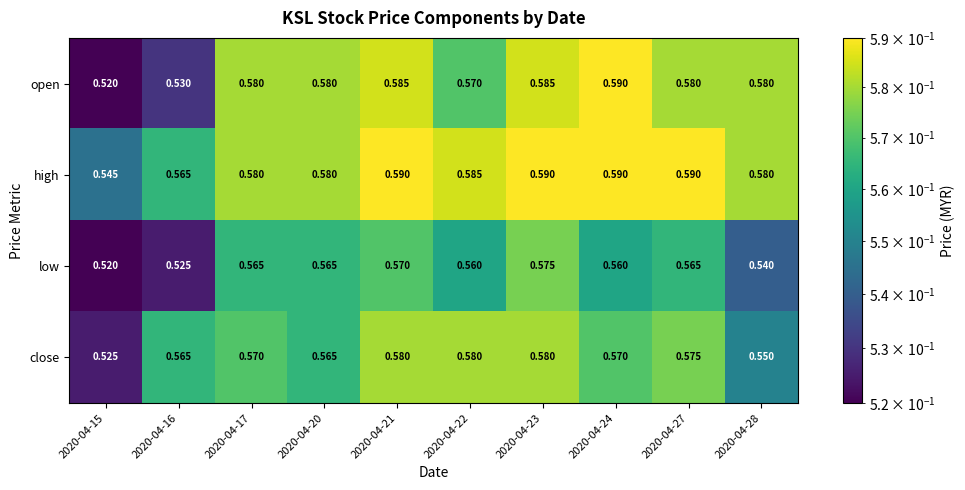

Which series has the largest total across all categories?

high